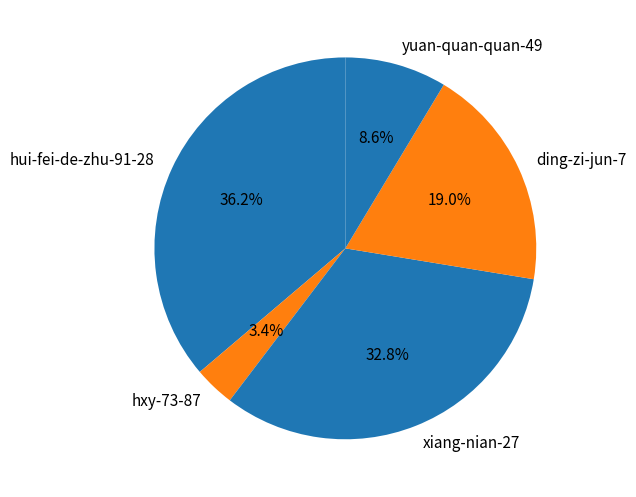

How many segments does this pie chart have?

5